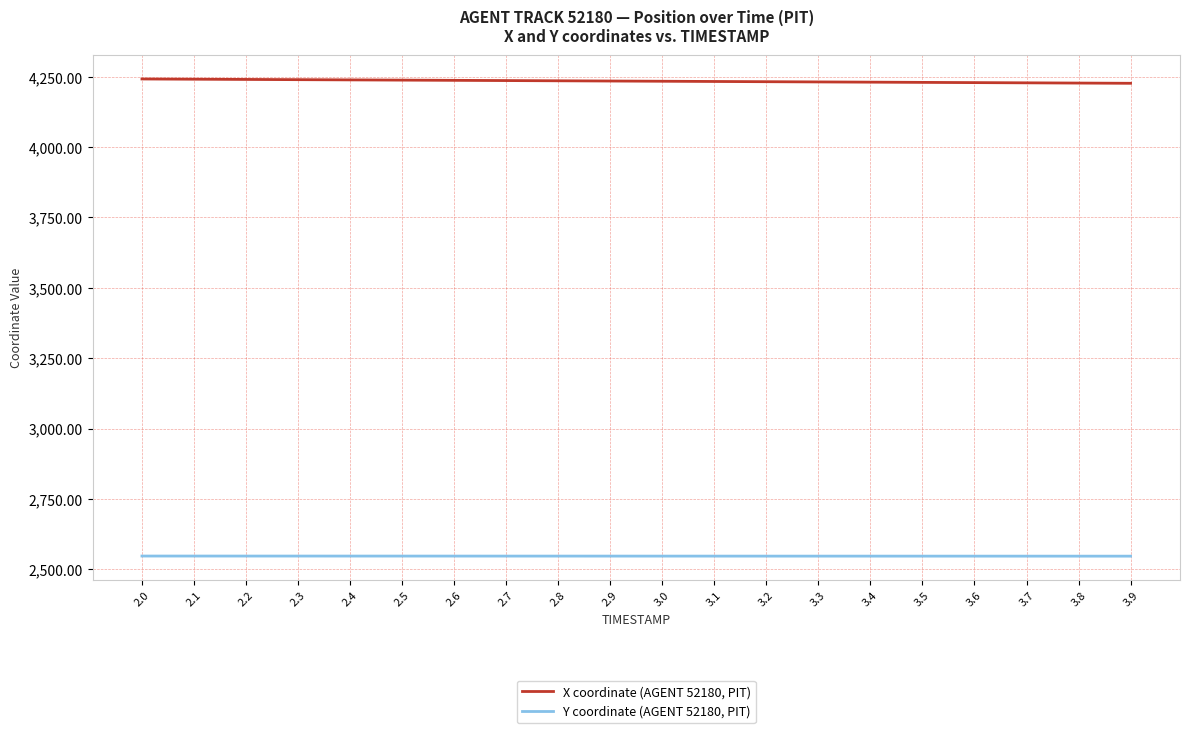

Rank the series at 2.1 from lowest to highest value.

Y coordinate (AGENT 52180, PIT), X coordinate (AGENT 52180, PIT)